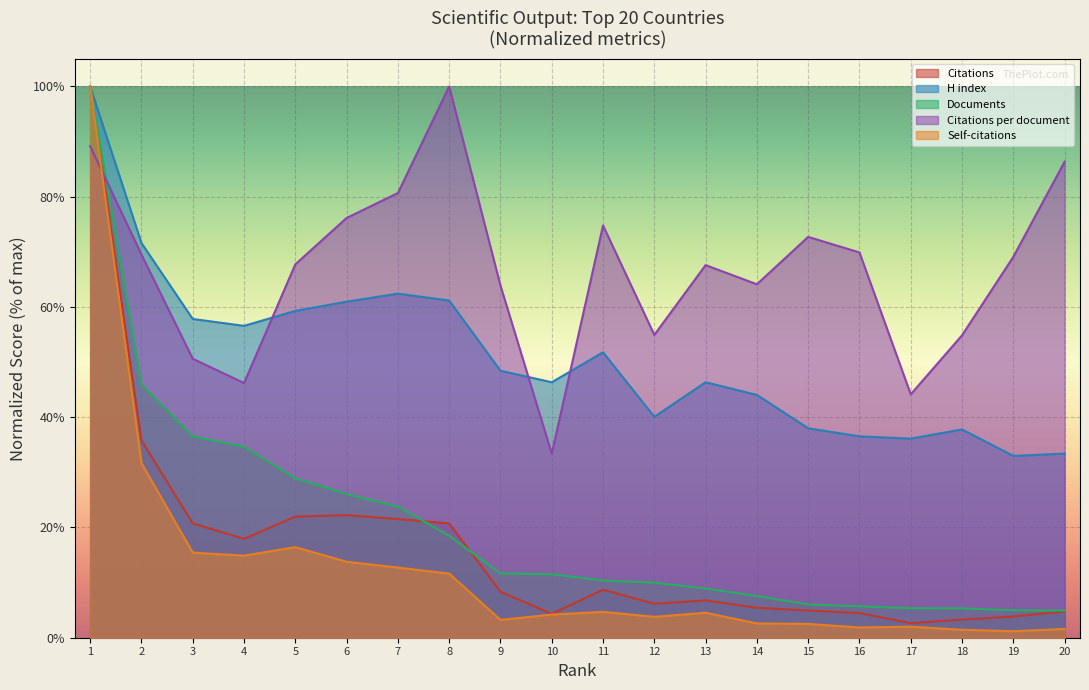

Is it true that H index equals 71.8 at 13?

False